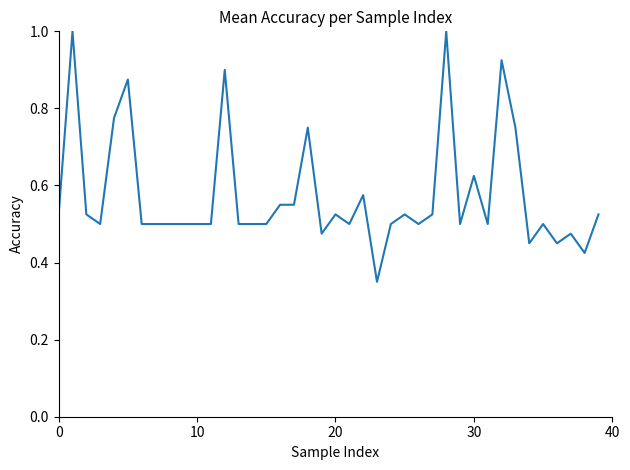

What is the maximum value shown in the chart?

1.0